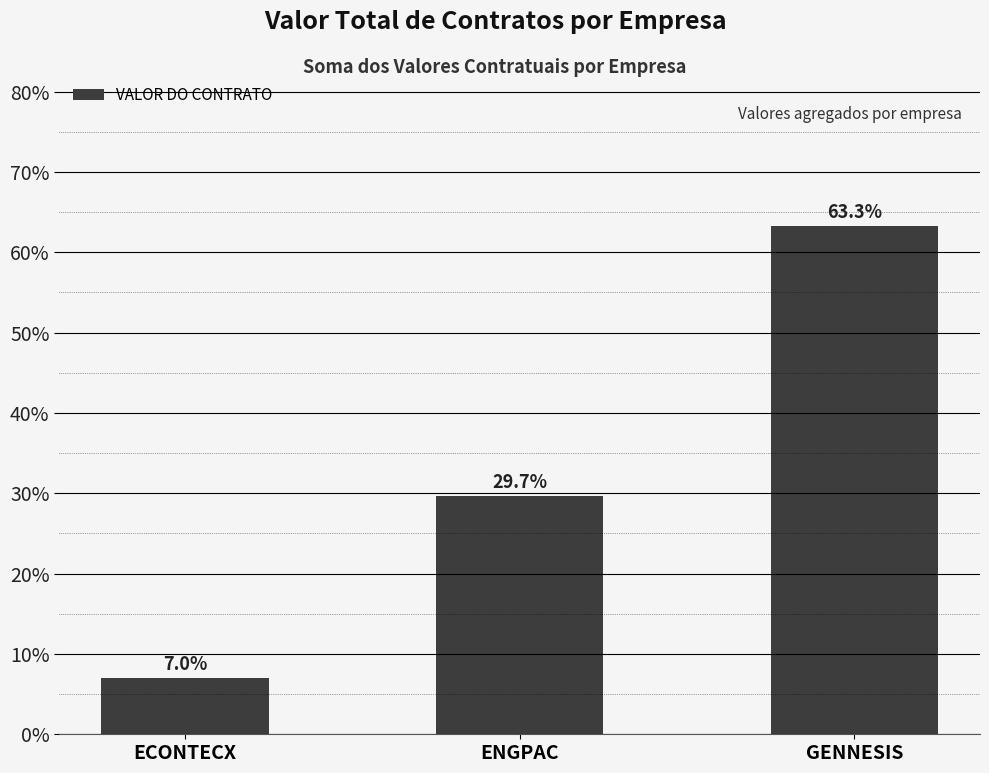

List the labels in order of value, largest first.

GENNESIS, ENGPAC, ECONTECX